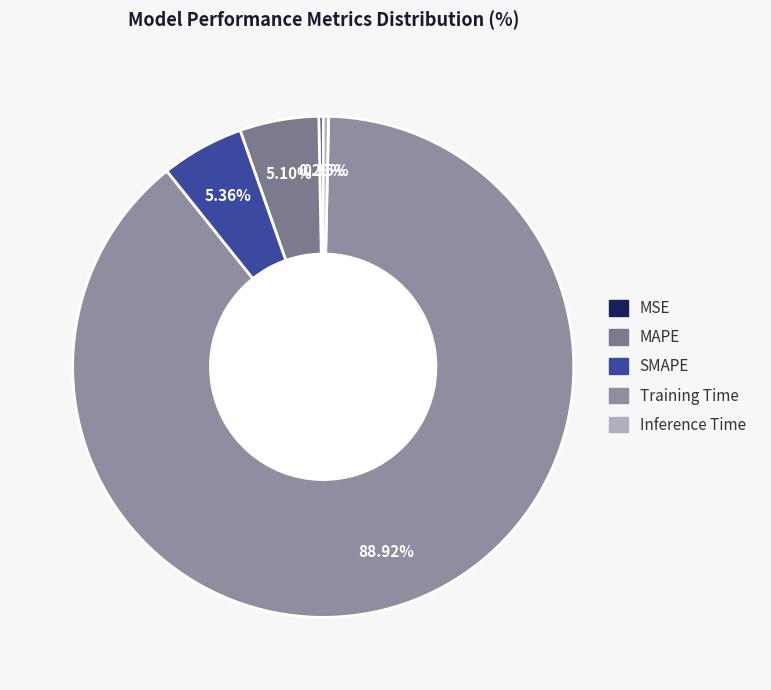

To the nearest percent, what portion does SMAPE represent?

5%